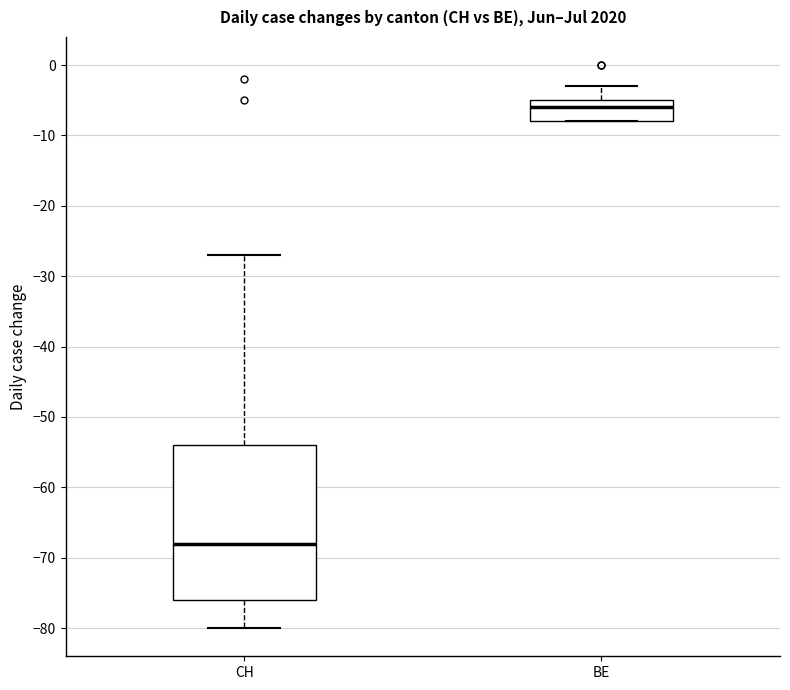

Where does the median line of the box for CH sit on the y-axis? The values are not printed on the chart, so give them approximately, as read against the axis.

-68